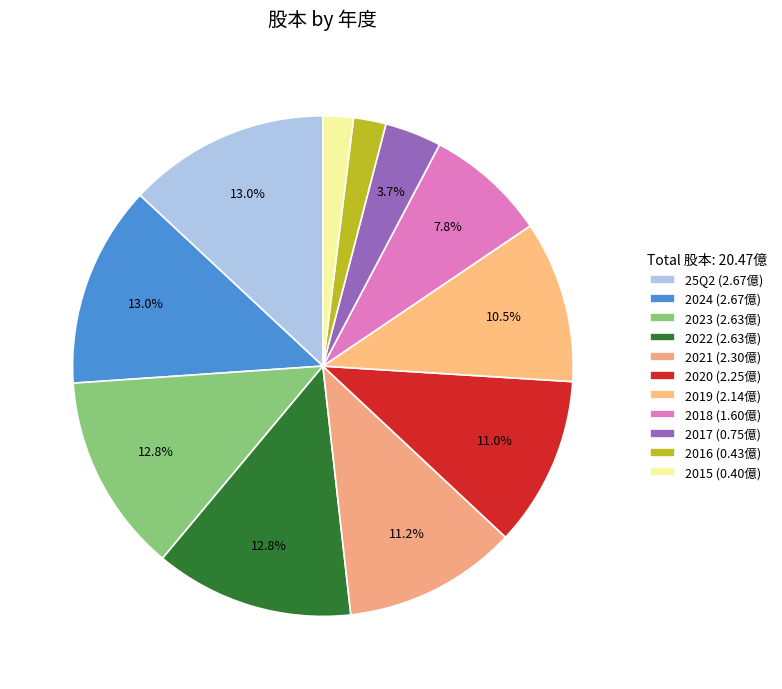

Is there any slice that represents more than half of the pie?

No